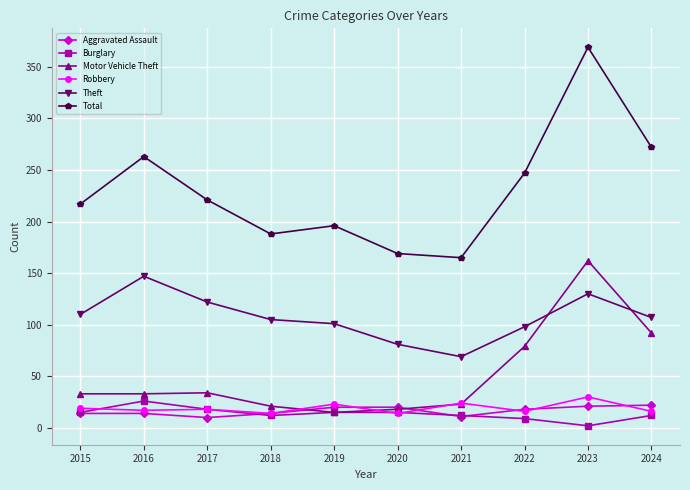

What is the total value across all series at 2017?

423